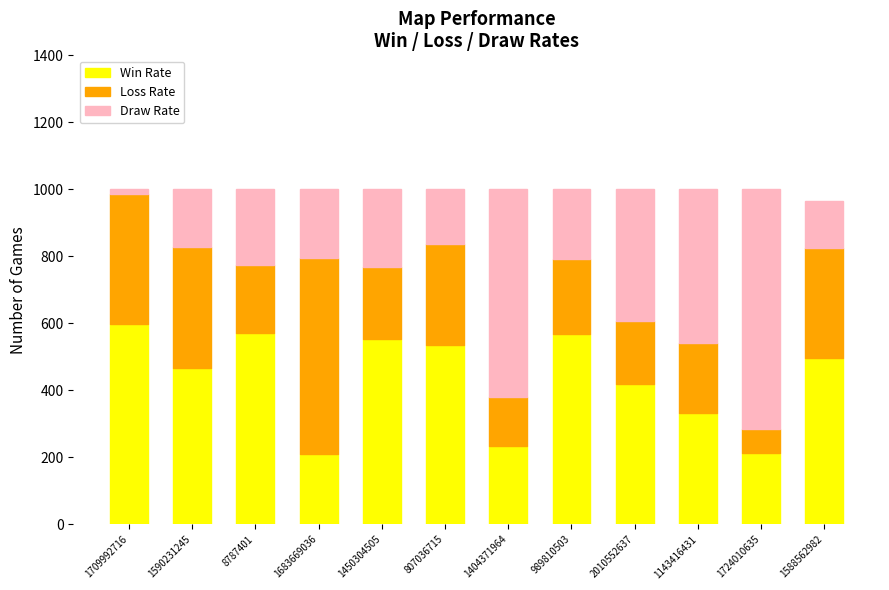

What is the difference between the Win Rate values at 1143416431 and 1450304505?

221